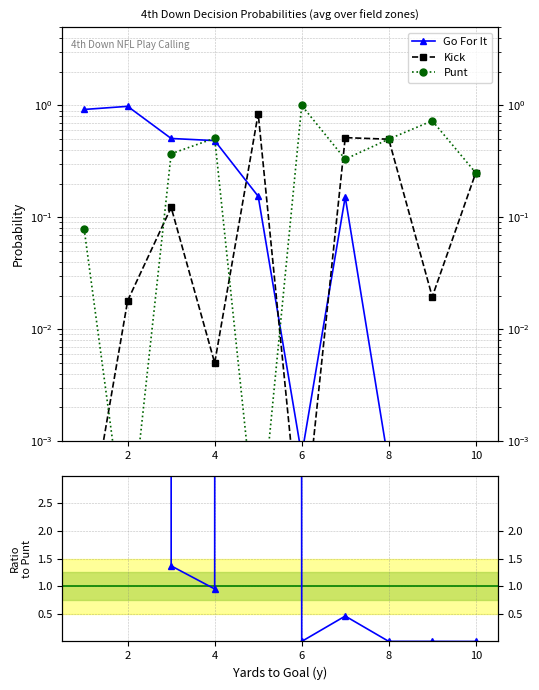

How many lines are shown in the chart?

4